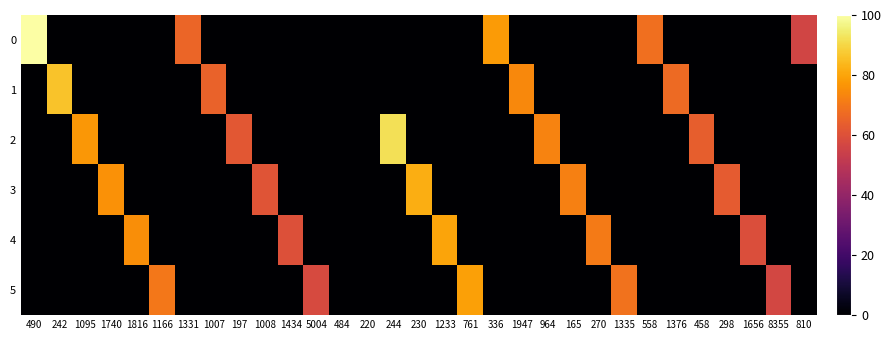

At which category does the chart reach its minimum across all series?

242